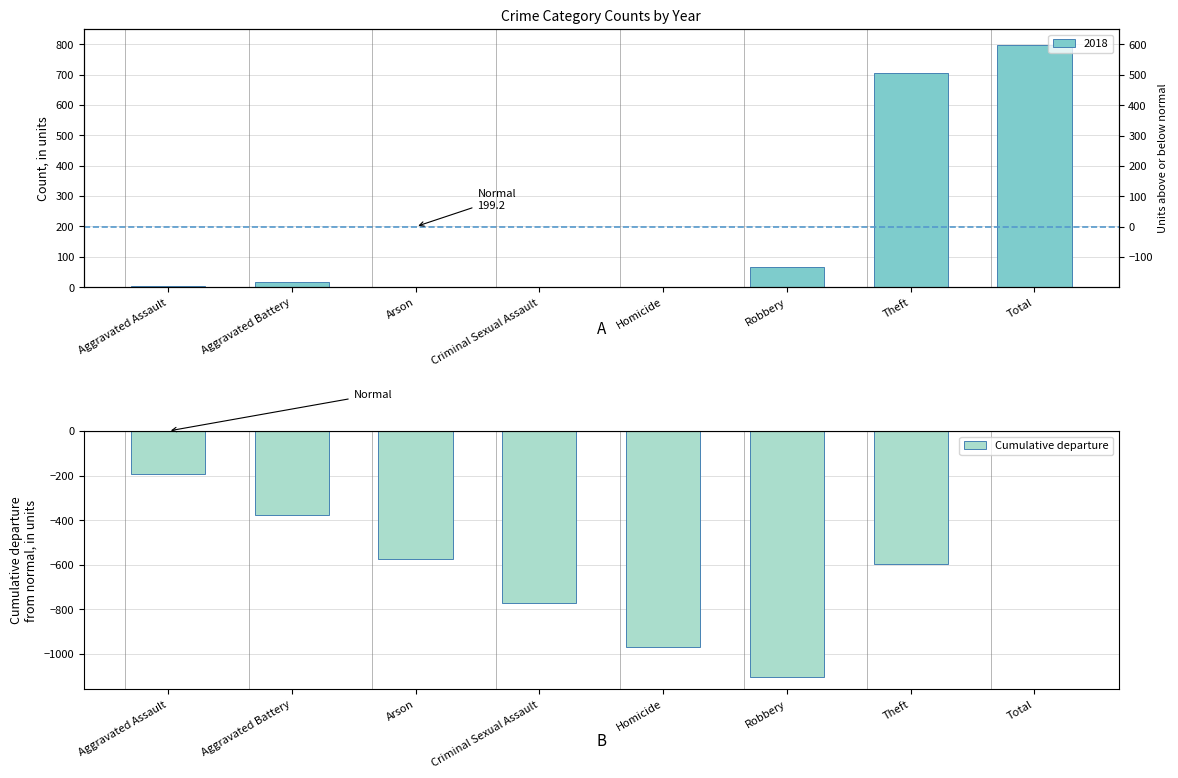

Reading left to right, transcribe all the data shown in this chart.

Aggravated Assault=-194.2	Aggravated Battery=-375.5	Arson=-574.8	Criminal Sexual Assault=-772.0	Homicide=-971.2	Robbery=-1103.5	Theft=-597.8	Total=0.0